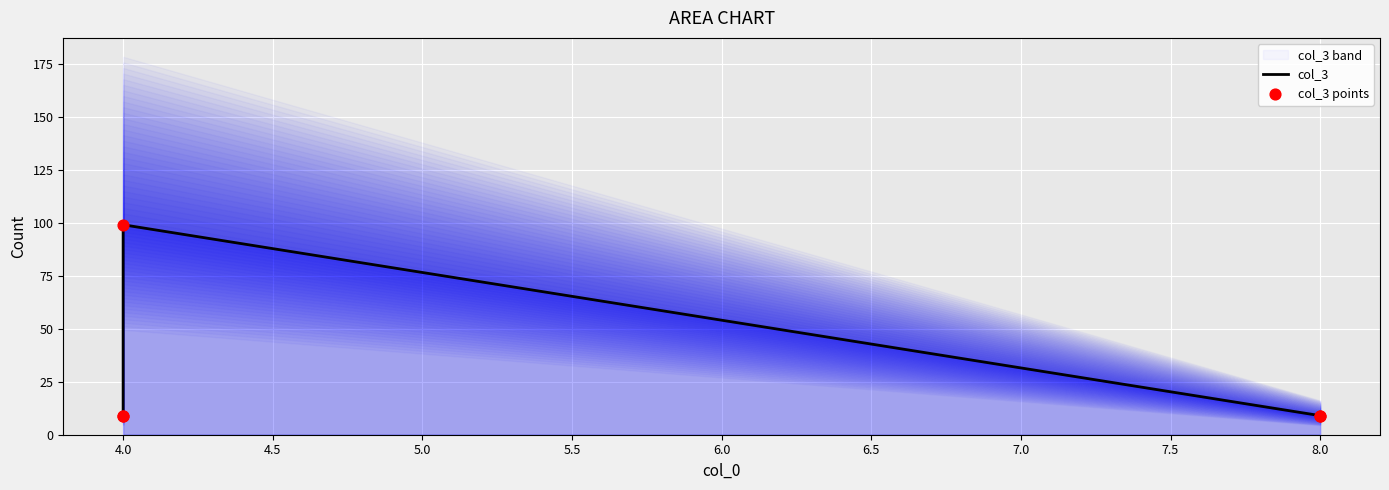

Which series reaches the minimum Y coordinate?

col_3